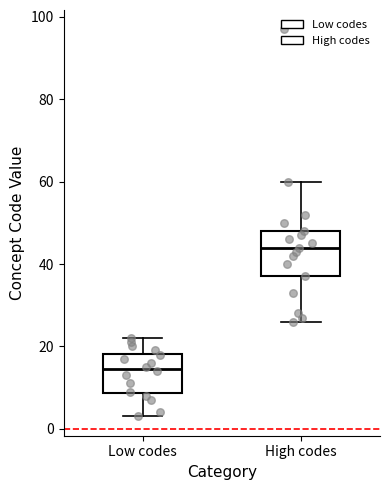

Where does the median line of the box for High codes sit on the y-axis? The values are not printed on the chart, so give them approximately, as read against the axis.

44